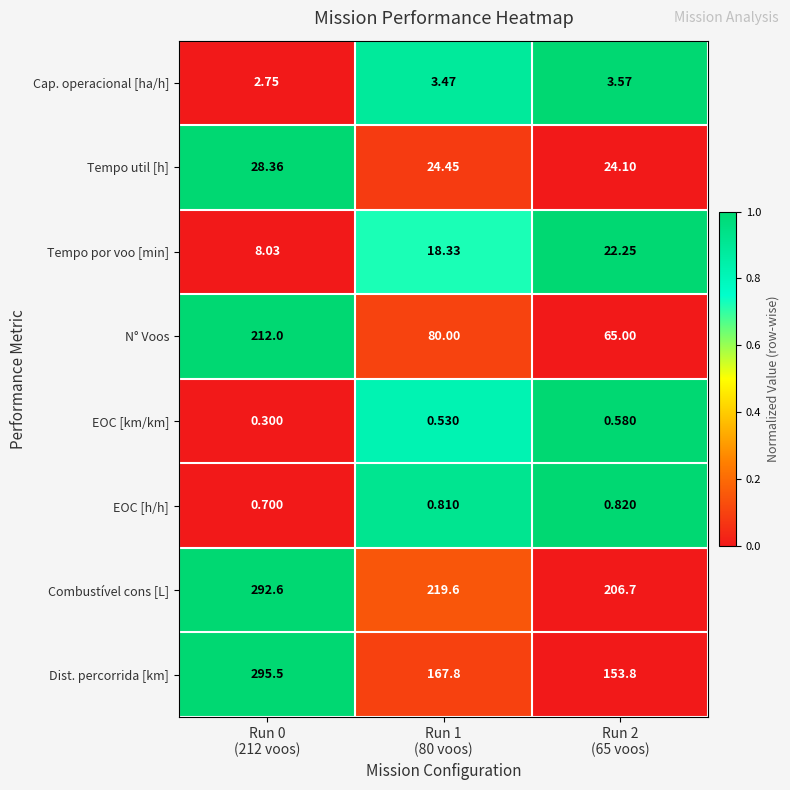

List the series in order of their peak value, lowest first.

EOC [km/km], EOC [h/h], Cap. operacional [ha/h], Tempo por voo [min], Tempo util [h], N° Voos, Combustível cons [L], Dist. percorrida [km]